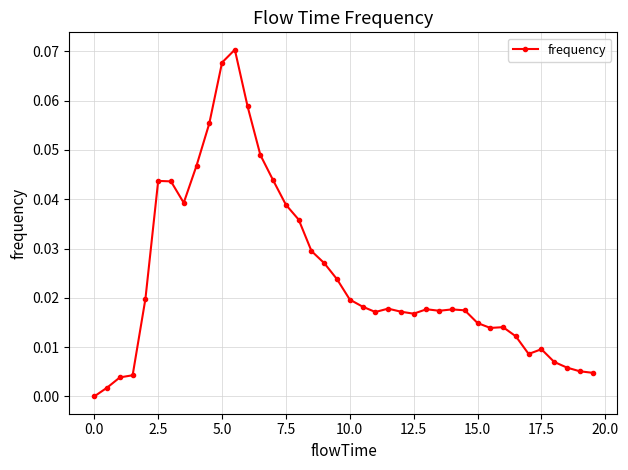

What is the sum of all values?

1.0